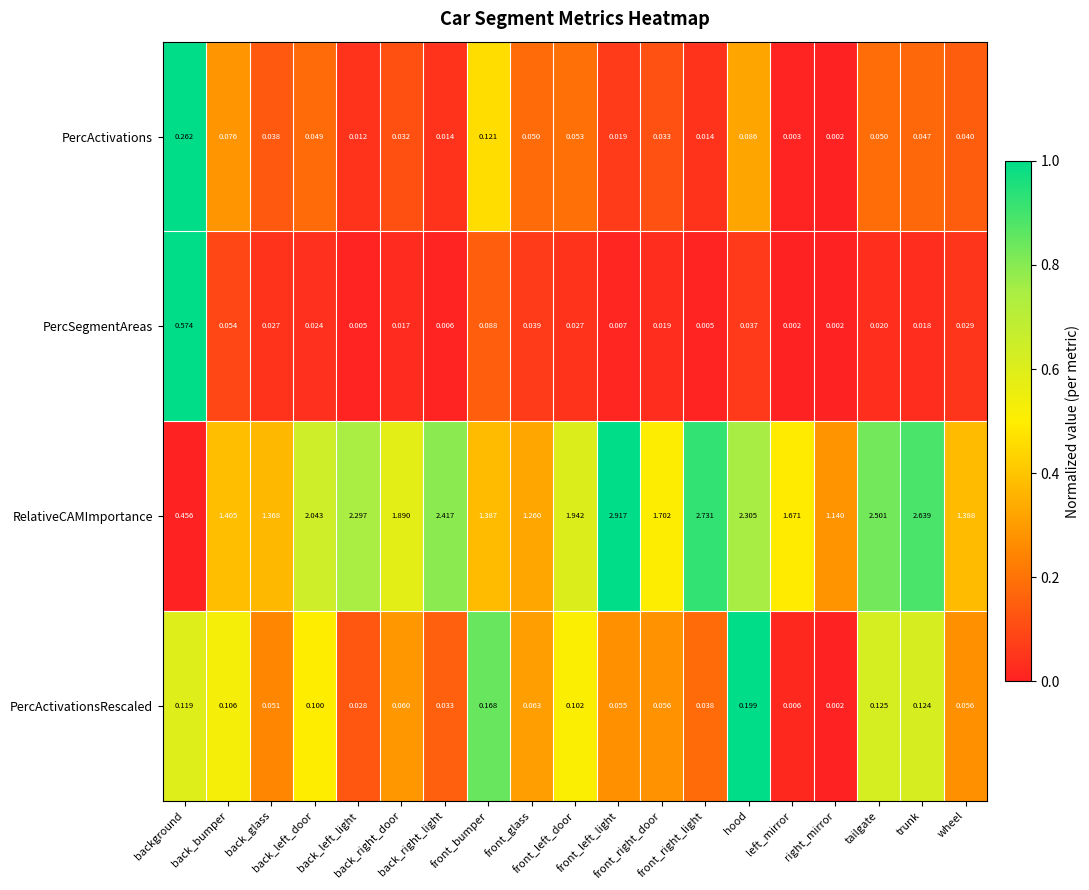

What is the total value across all series at back_left_light?

2.3